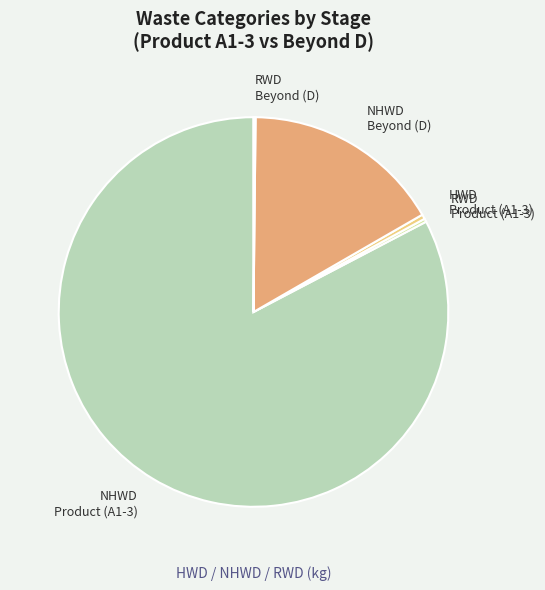

True or false: NHWD Beyond (D) accounts for 2% of the total.

False